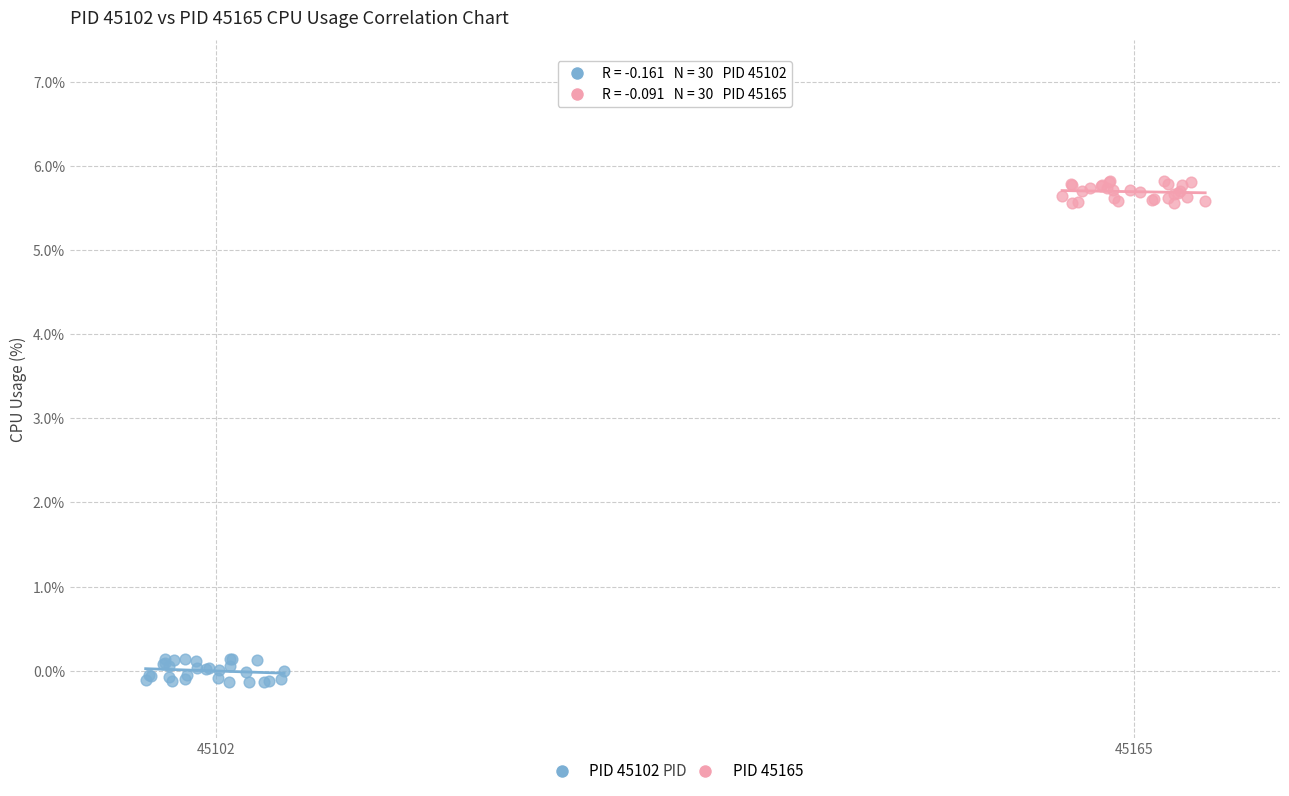

Which series contains the lowest Y value?

PID 45102